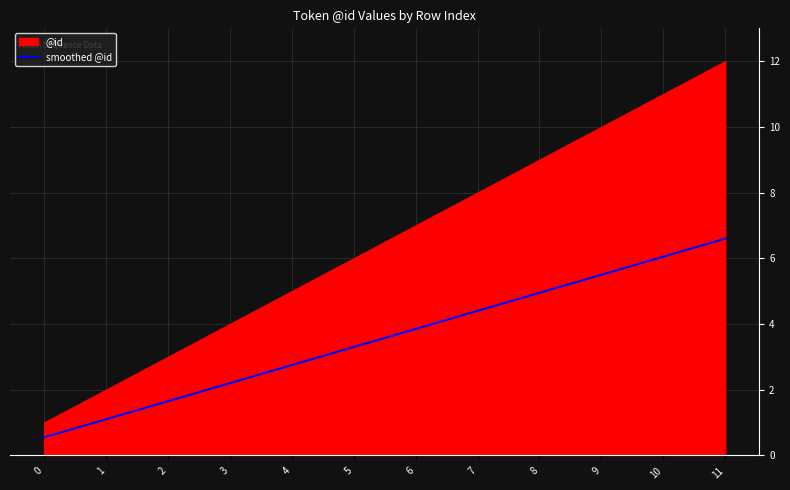

Reading left to right, list all the values displayed in this chart.

0=1	1=2	2=3	3=4	4=5	5=6	6=7	7=8	8=9	9=10	10=11	11=12